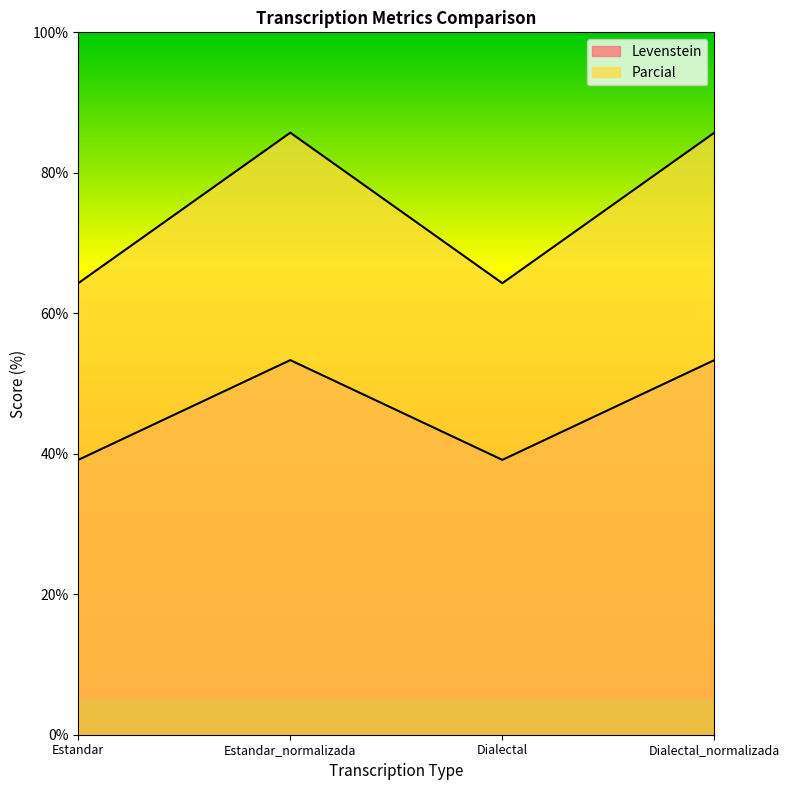

What is the difference between the highest and lowest values at Estandar_normalizada?

32.4